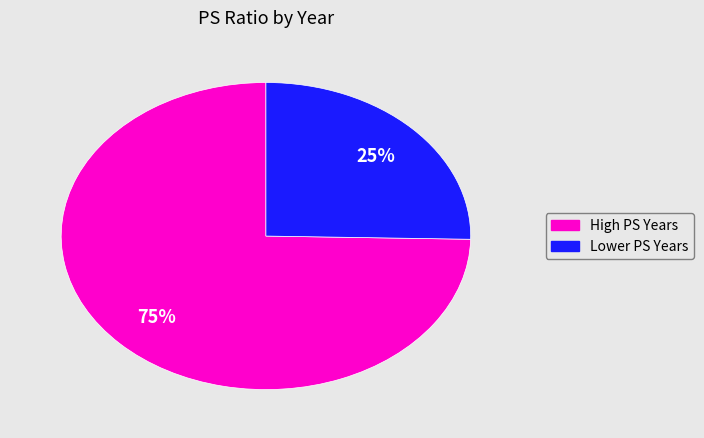

Is there any slice that represents more than half of the pie?

Yes